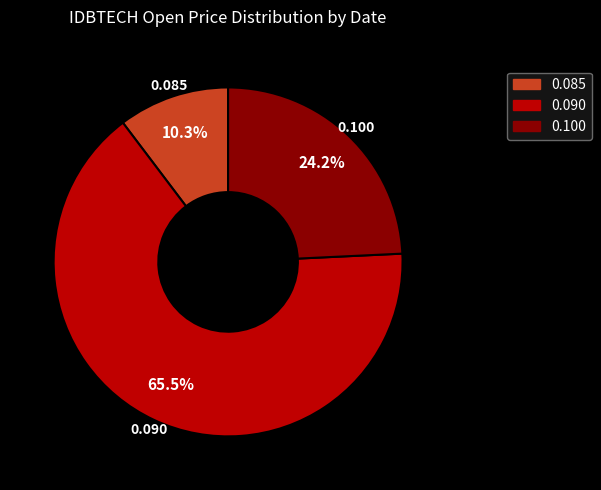

Which category has the biggest portion of the pie?

0.090